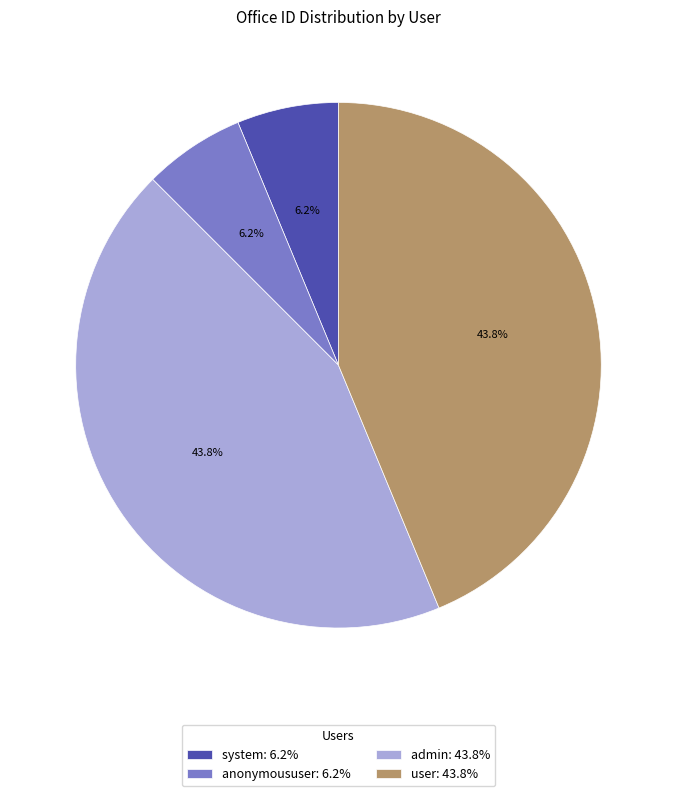

Combined, what portion of the pie is anonymoususer and admin?

50.0%